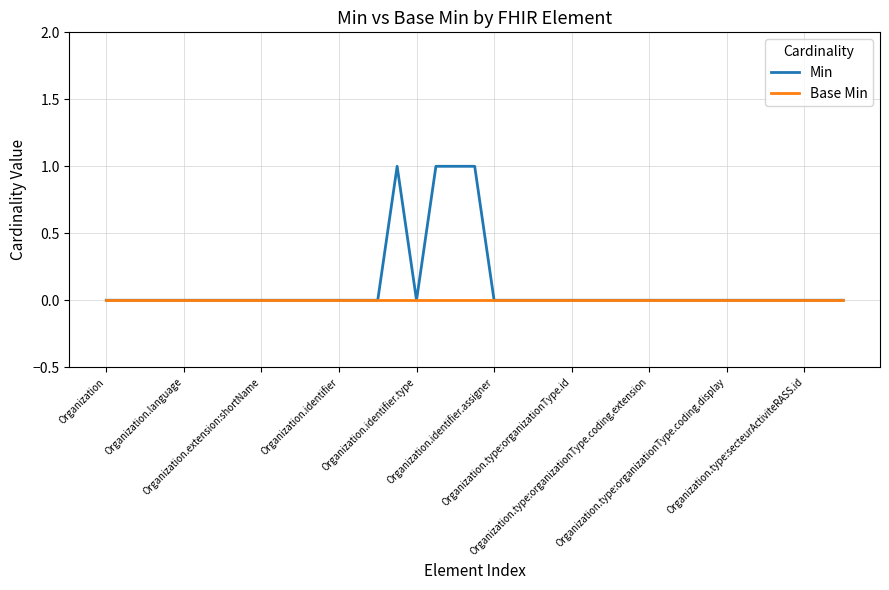

Which series has the widest spread of values?

Min